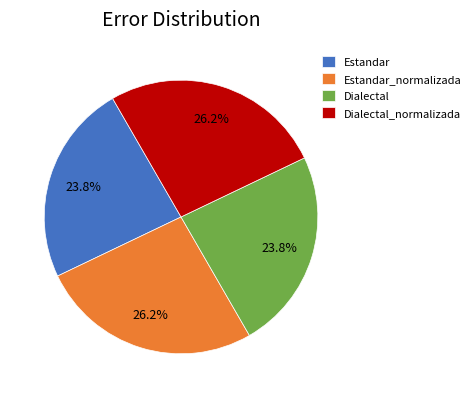

What is the ratio of the value at Dialectal_normalizada to the value at Estandar_normalizada?

1.0